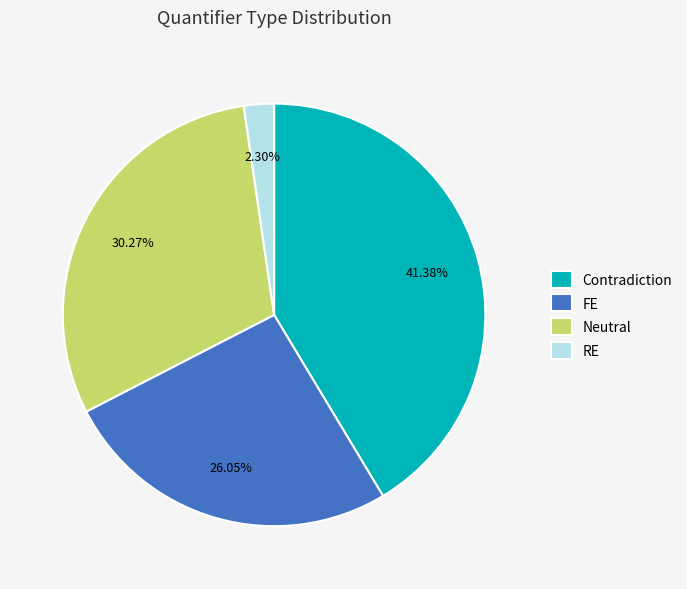

Approximately how many times larger is the value at RE compared to FE?

0.1